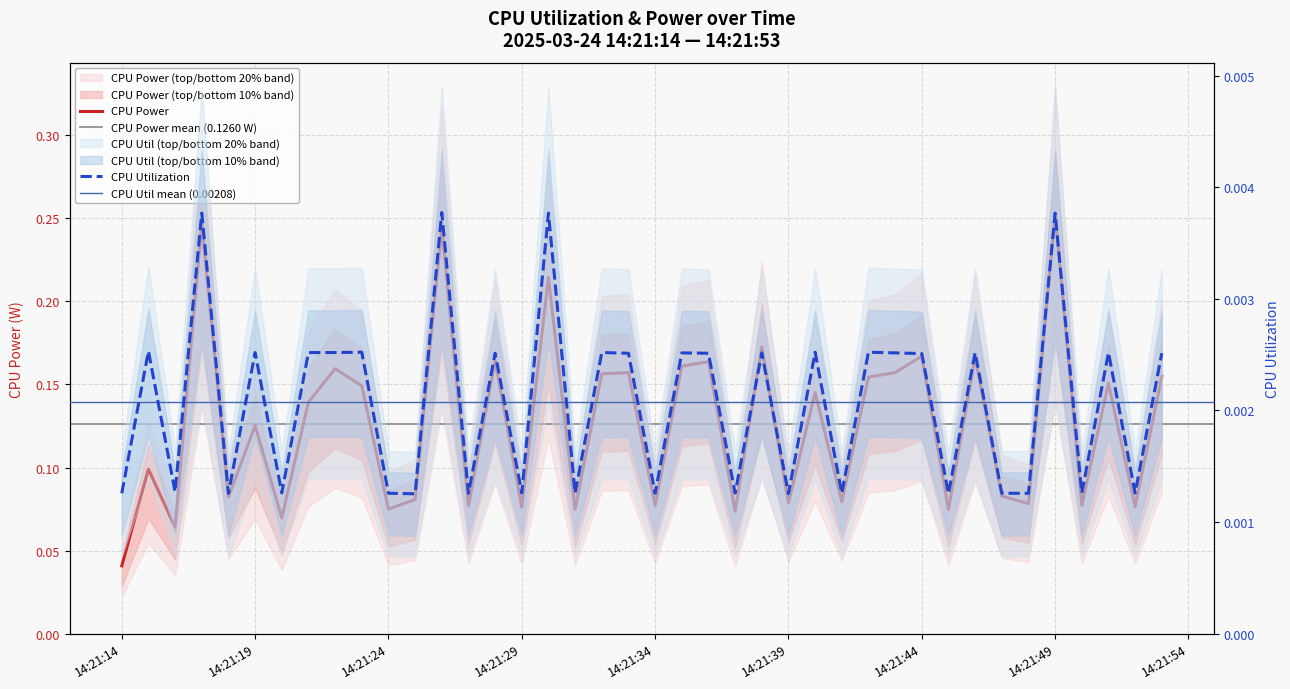

At which category is the sum across all series the highest?

14:21:49